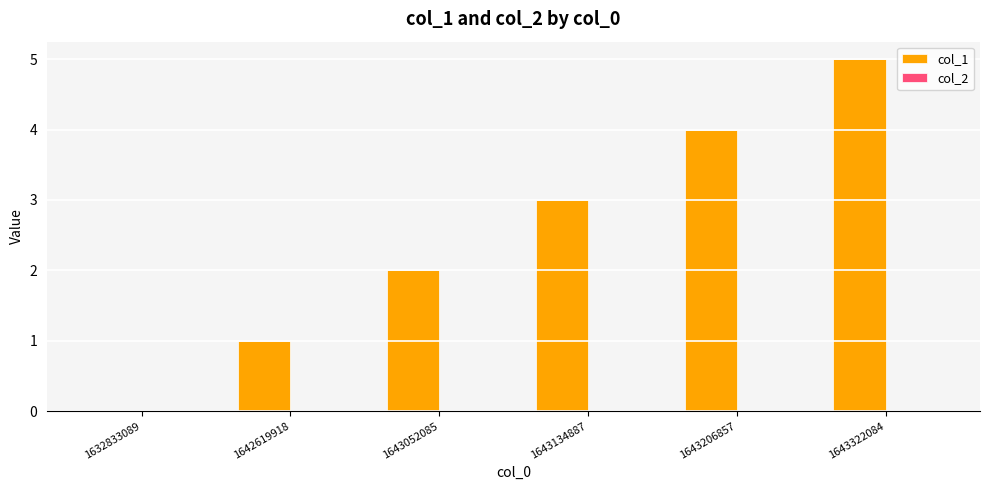

What is the sum of all values?

15